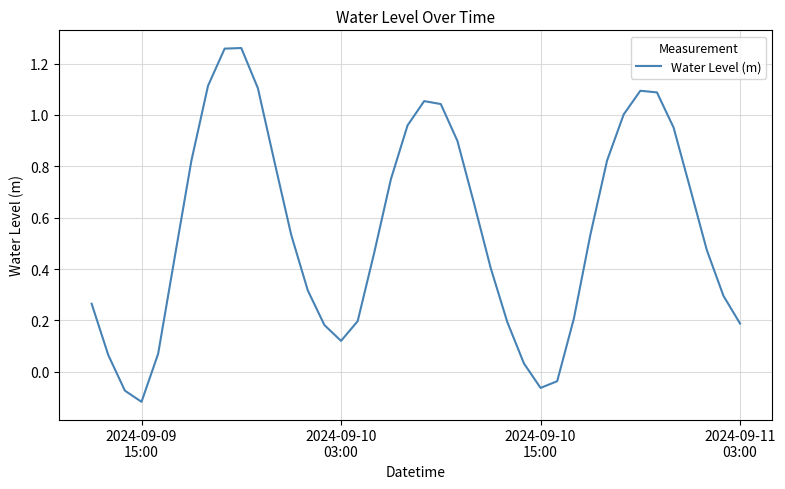

What is the difference between the maximum and minimum values?

1.4